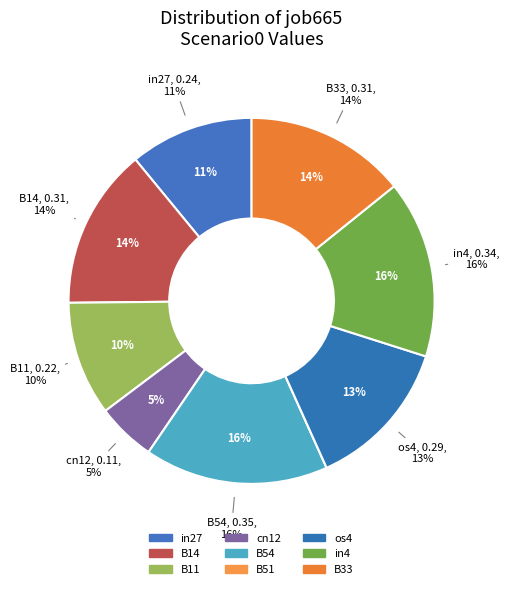

To the nearest percent, what is the difference between the in27 and B51 slice percentages?

11%